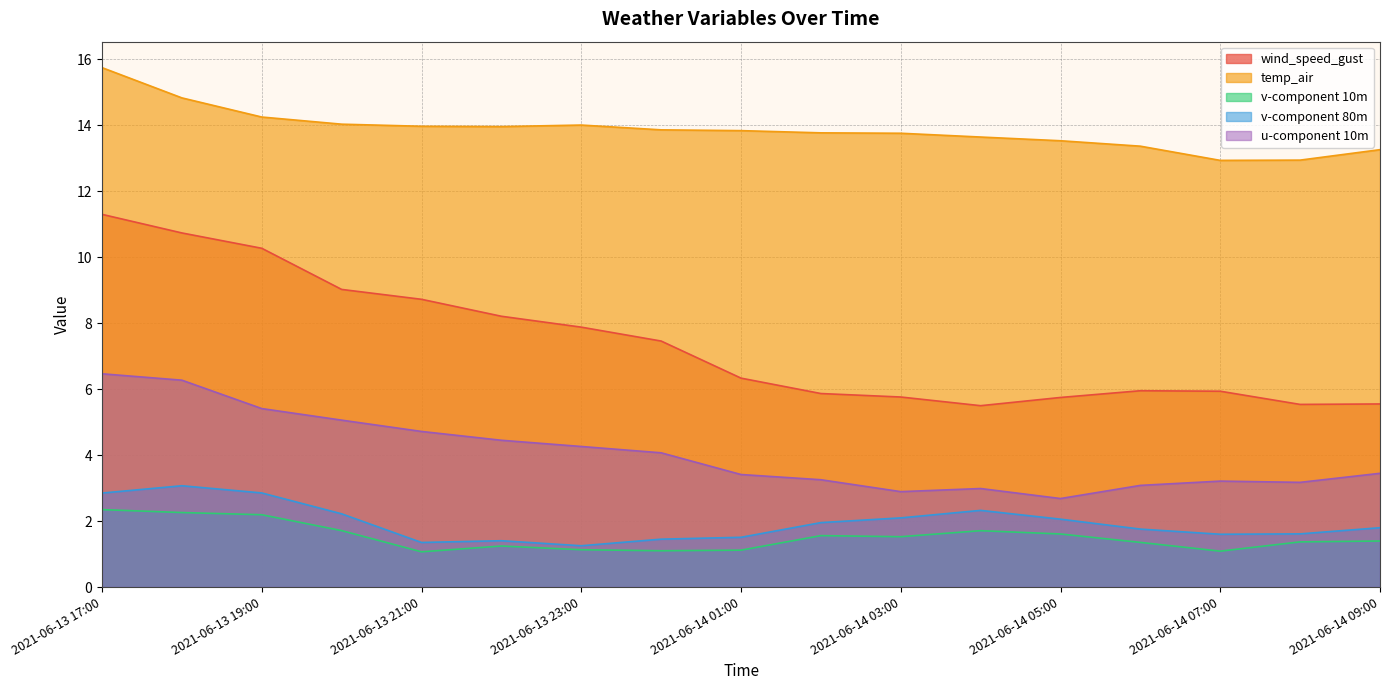

How many interior local peaks does the temp_air series have?

1